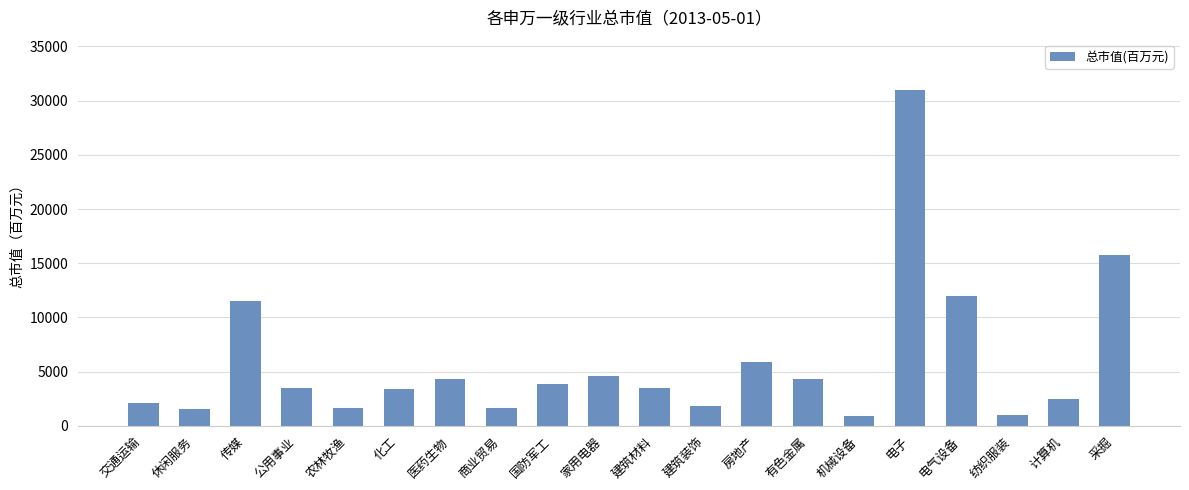

What is the change in value from 房地产 to 计算机?

-3431.2